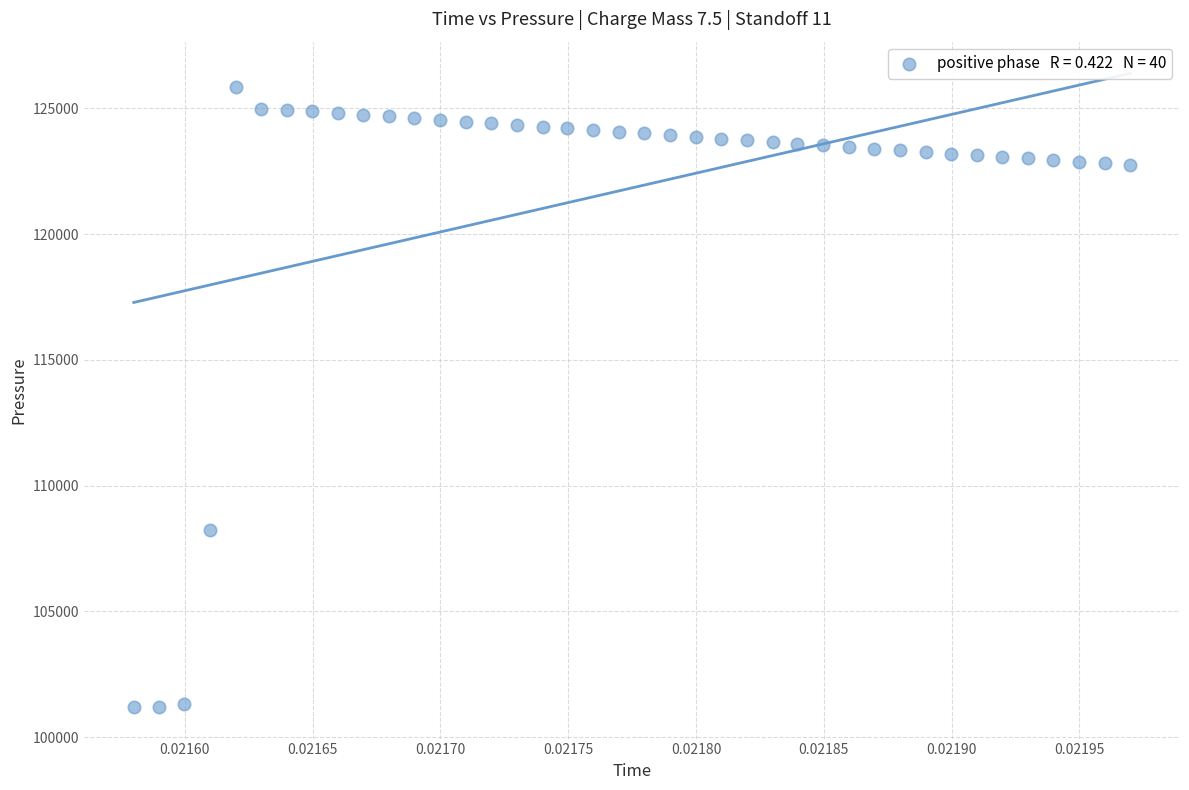

What is the range of Y values (max minus min)?

24635.5